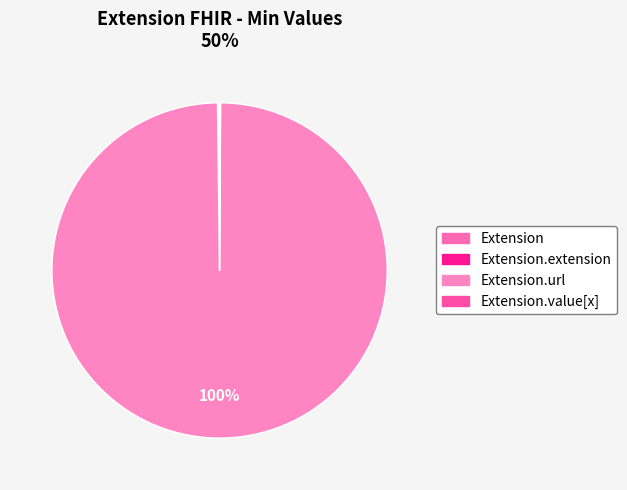

True or false: Extension accounts for 0% of the total.

True